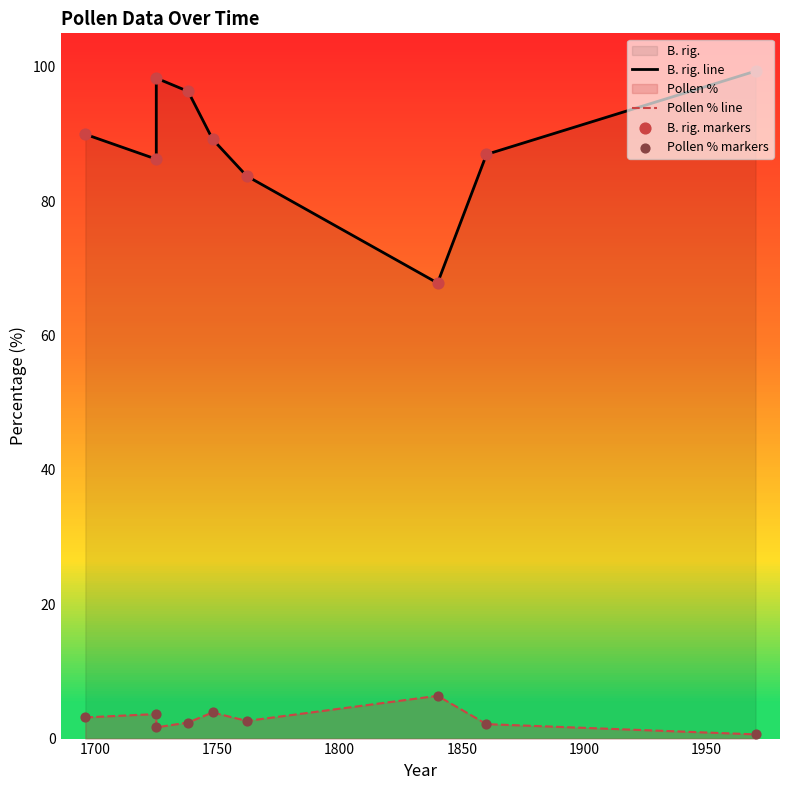

At how many categories does at least one series exceed 42?

9